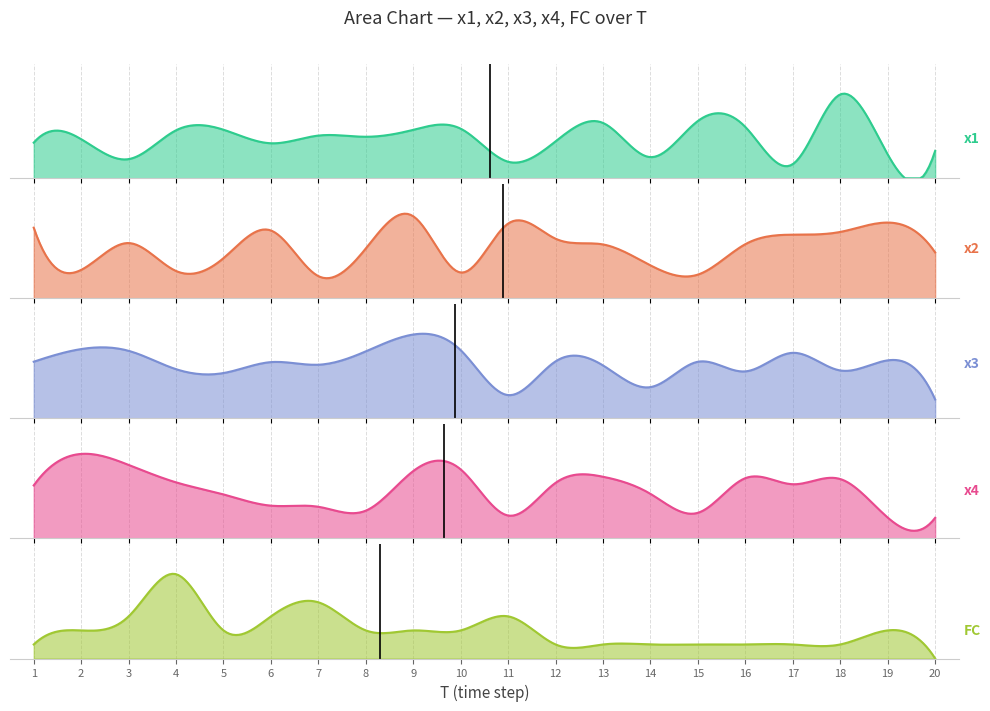

Between 20 and 15, which is larger?

15